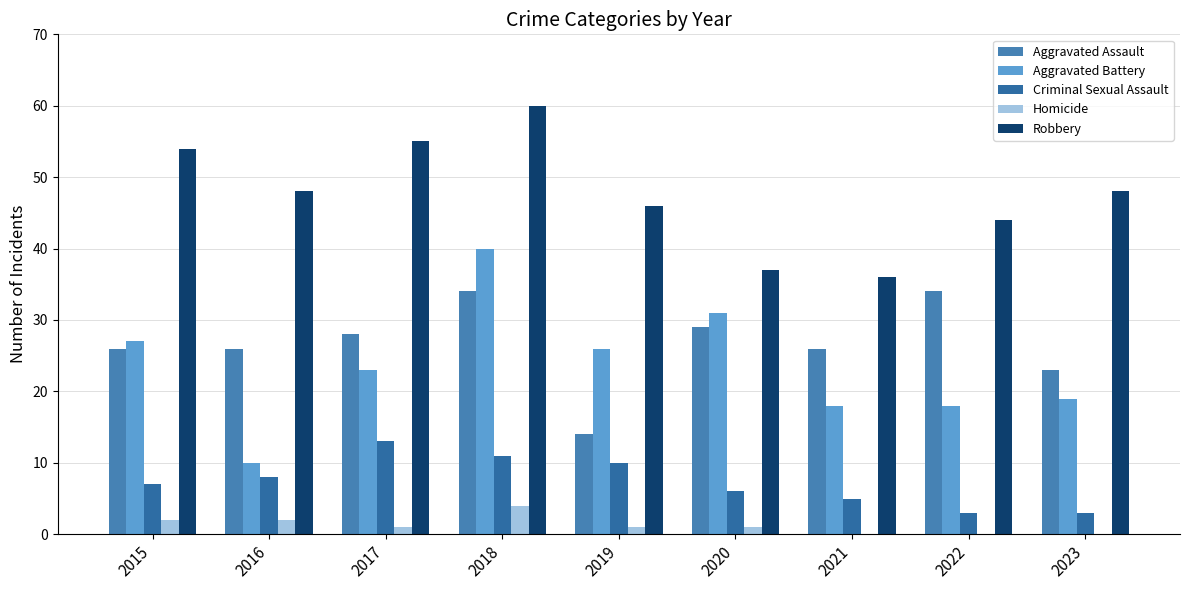

What are all the series names shown in the legend?

Aggravated Assault, Aggravated Battery, Criminal Sexual Assault, Homicide, Robbery